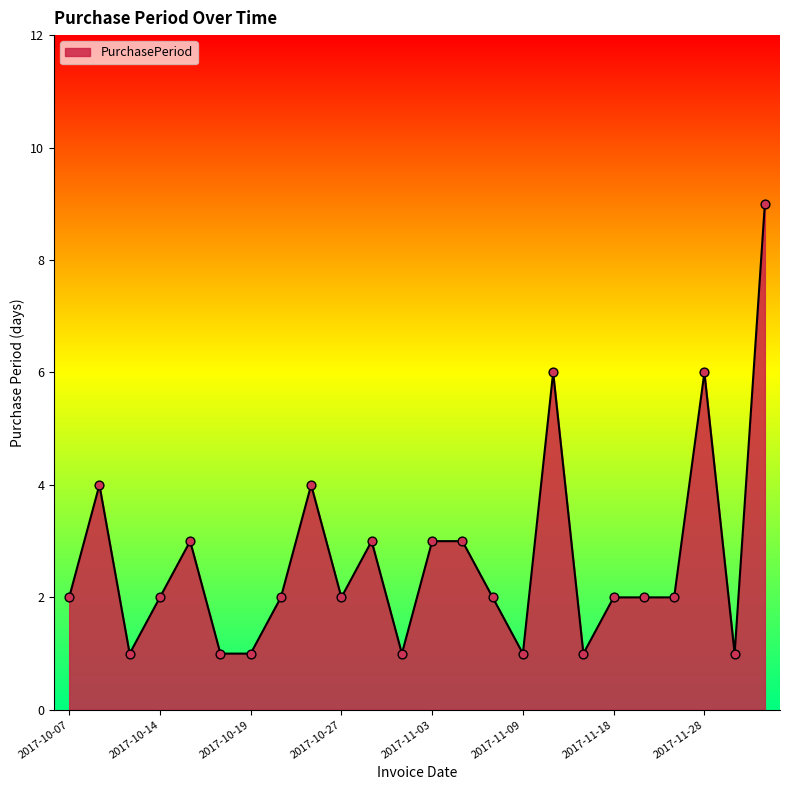

What is the greatest value displayed?

9